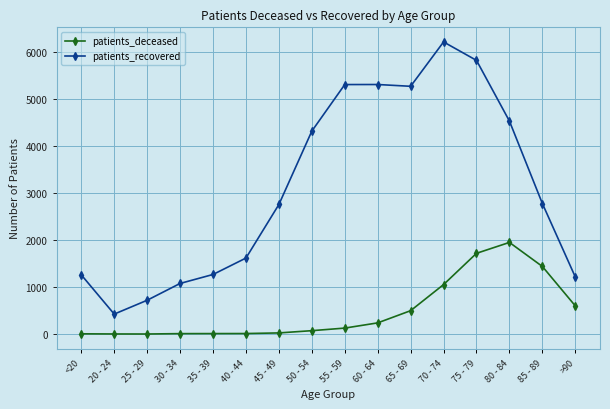

True or false: patients_deceased and patients_recovered cross at least once.

False